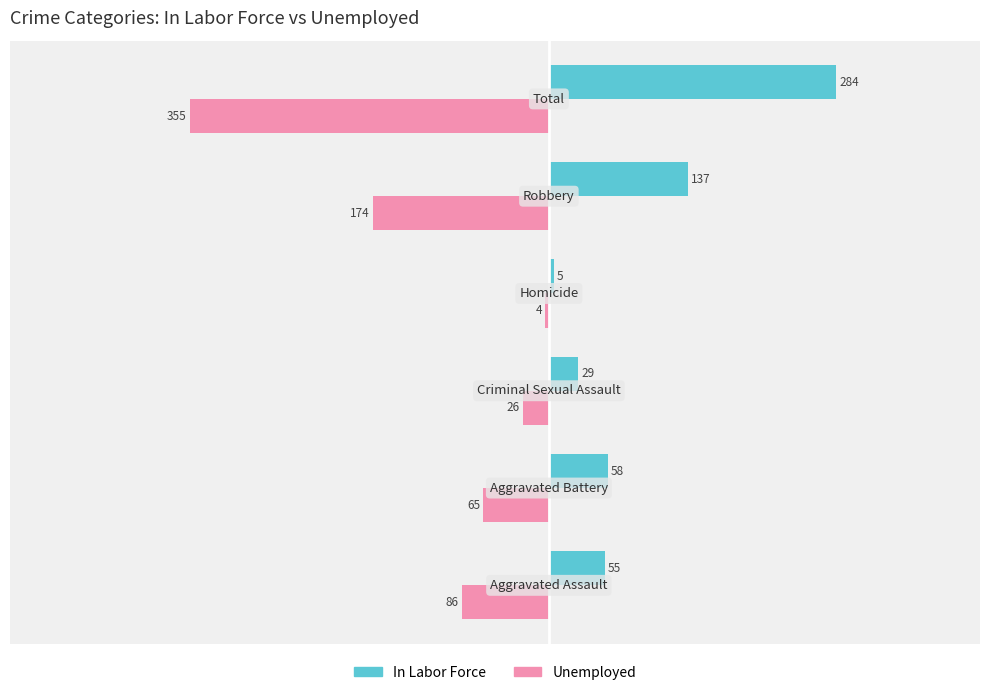

Rank the series by their maximum value, from highest to lowest.

In Labor Force, Unemployed